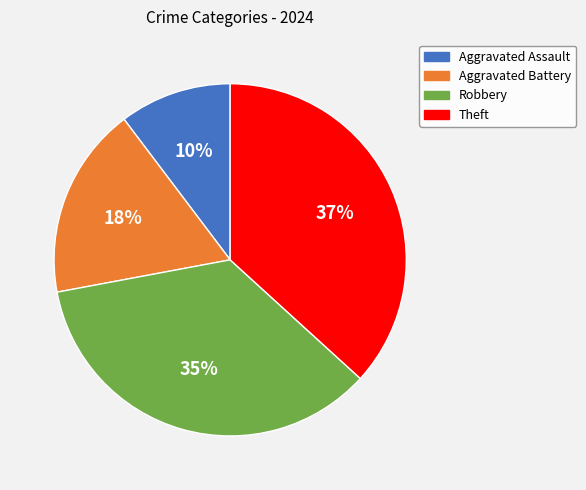

To the nearest percent, what portion does Aggravated Assault represent?

10%